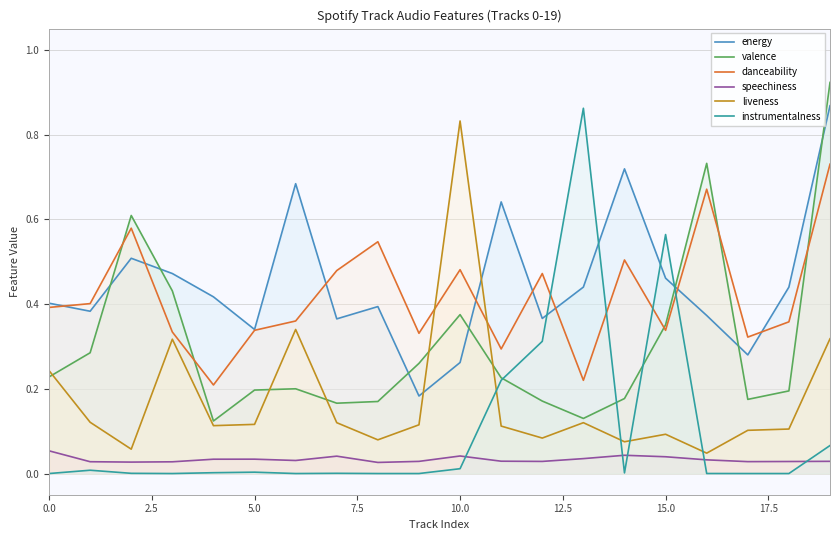

What is the sum of the liveness values at 11 and 19?

0.4